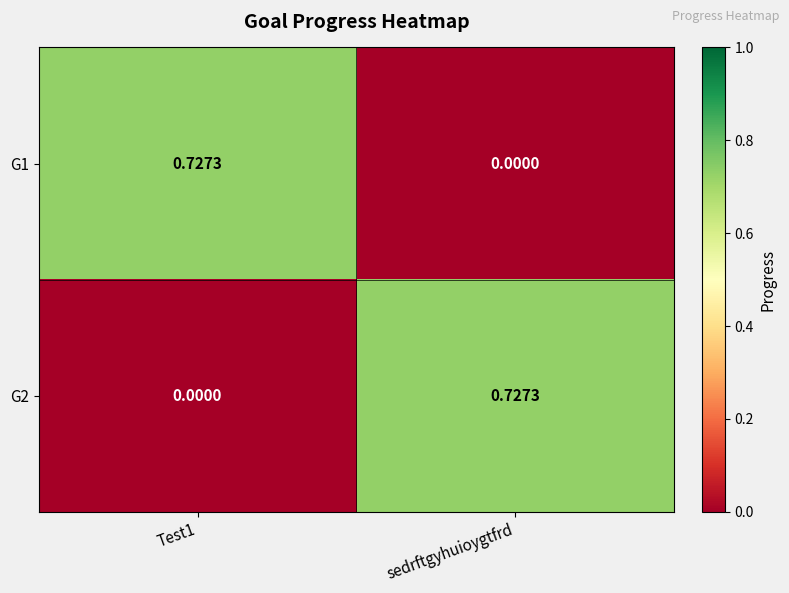

Reading left to right, transcribe all the data shown in this chart.

G1: Test1=0.7	sedrftgyhuioygtfrd=0.0
G2: Test1=0.0	sedrftgyhuioygtfrd=0.7